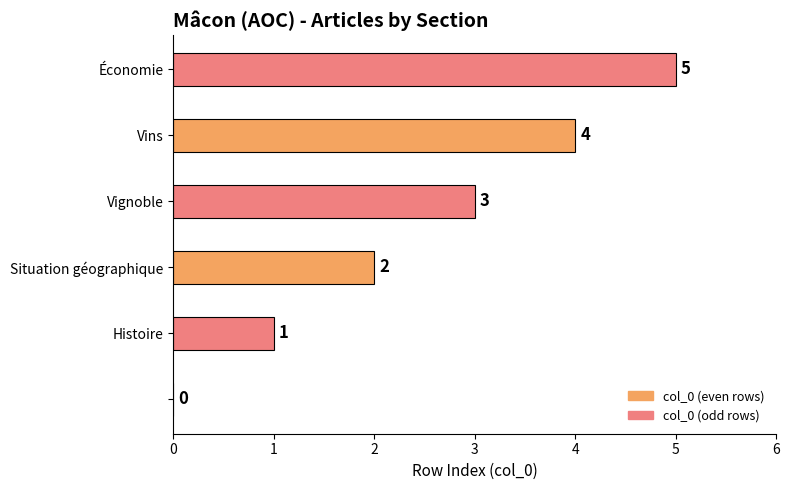

How many values are above zero?

5